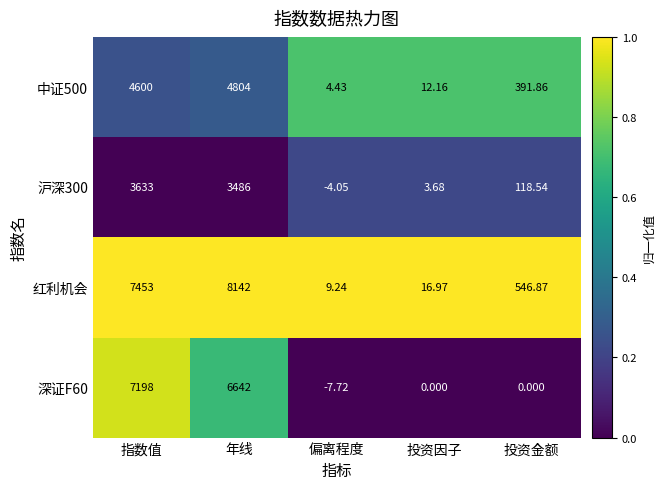

Count the number of categories in the chart.

5